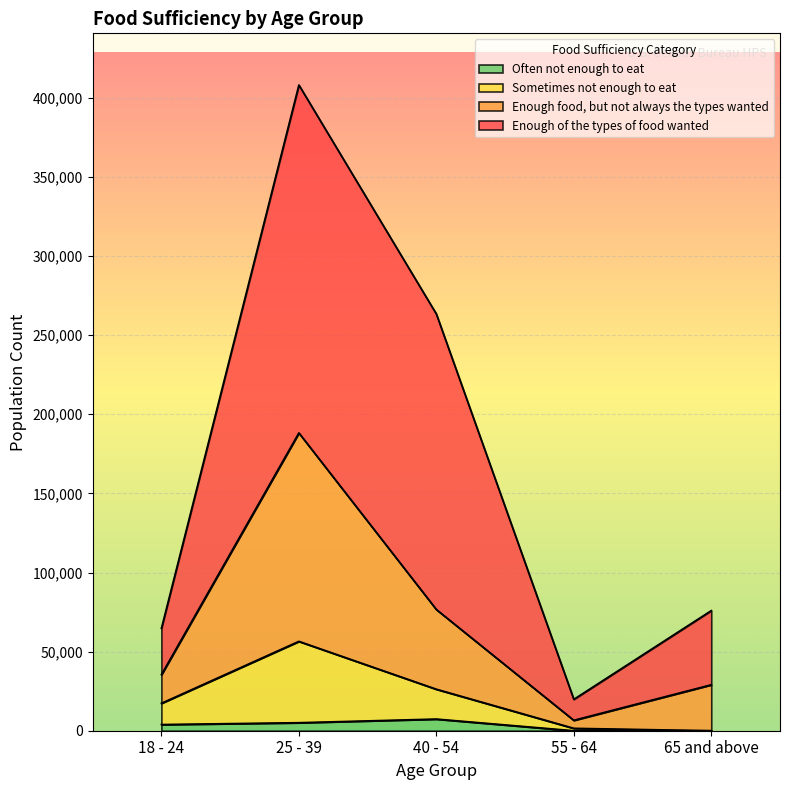

How many values in the Enough food, but not always the types wanted series exceed 35446?

2